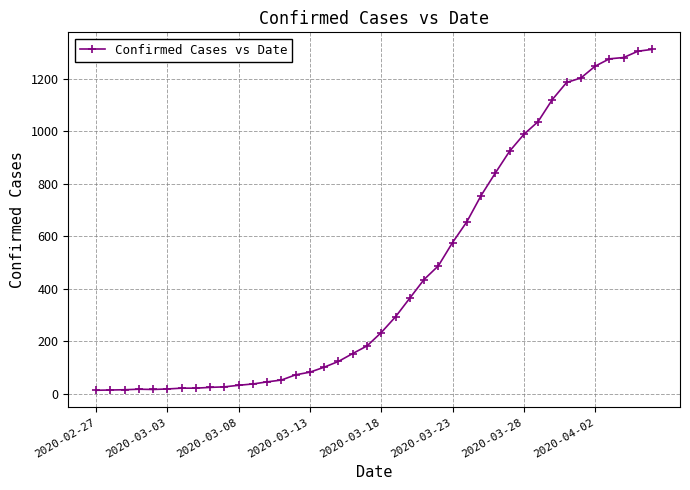

How many lines are shown in the chart?

1